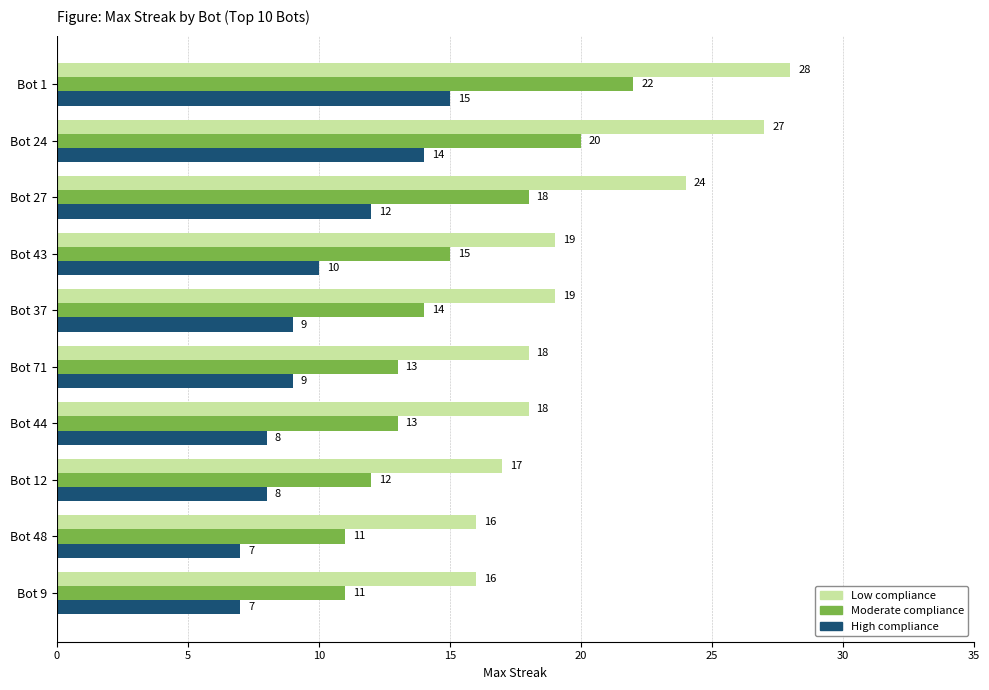

Rank the series by their average value, from highest to lowest.

Low compliance, Moderate compliance, High compliance